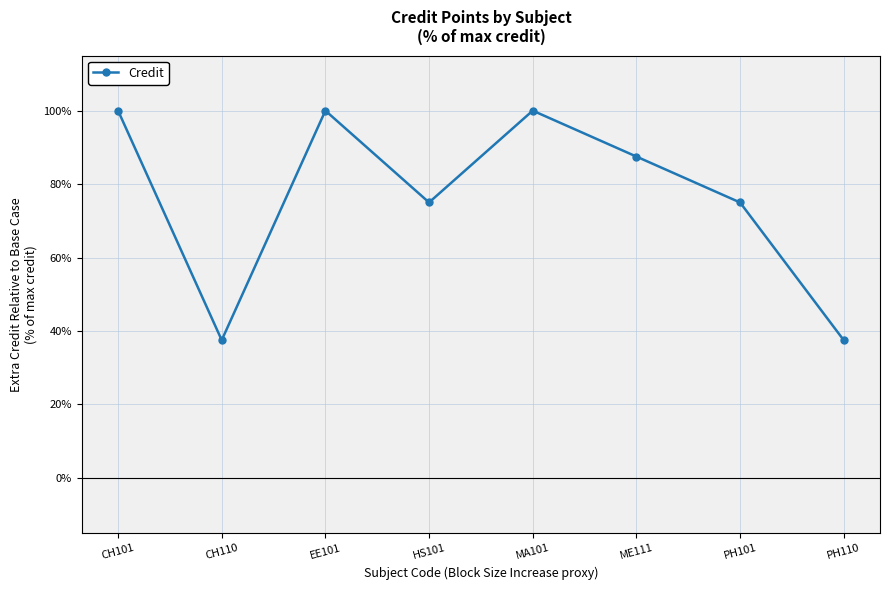

Read the value at PH110.

37.5